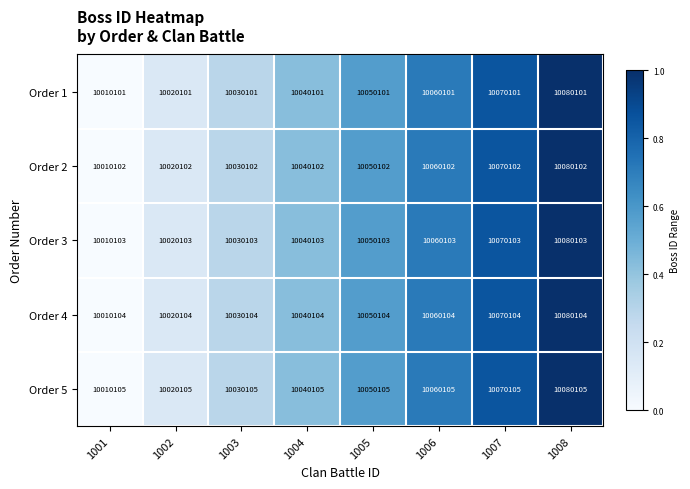

What is the spread (max minus min) of values at 1007?

4